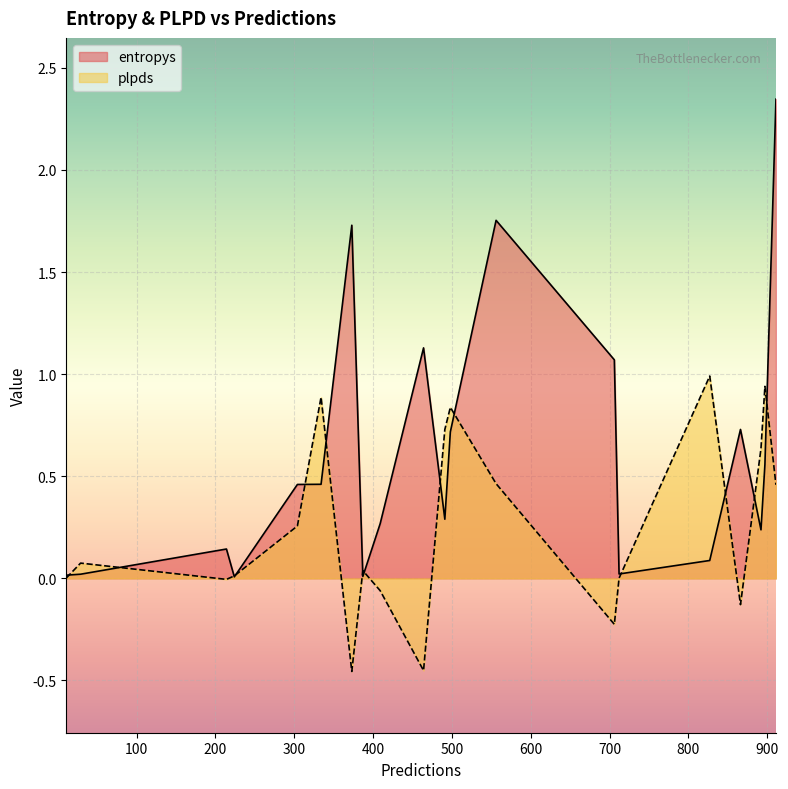

Rank the series by their maximum value, from lowest to highest.

plpds, entropys